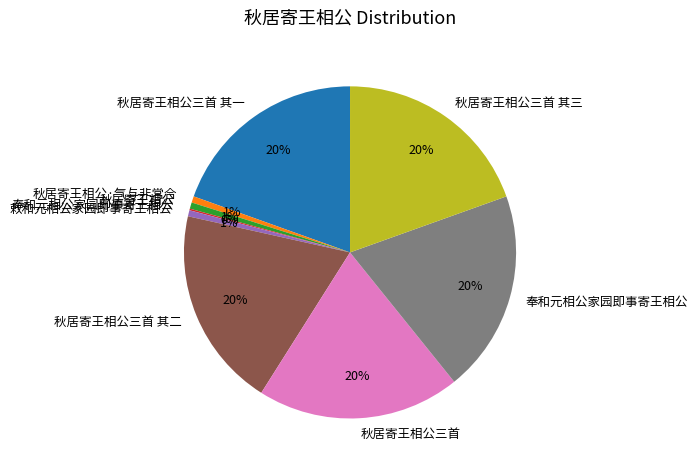

Does any single category account for the majority?

No